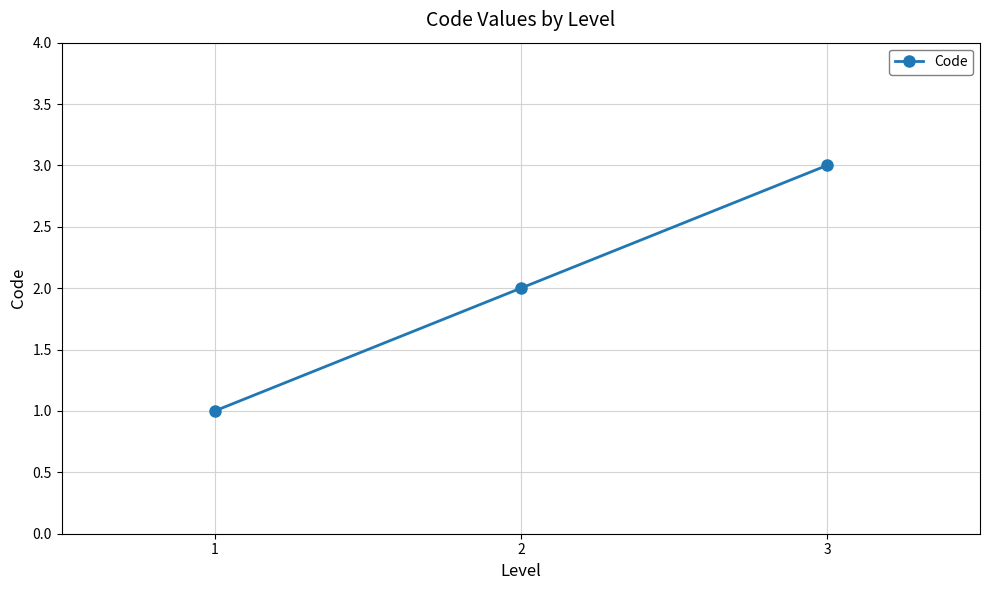

How many values are below 2?

1